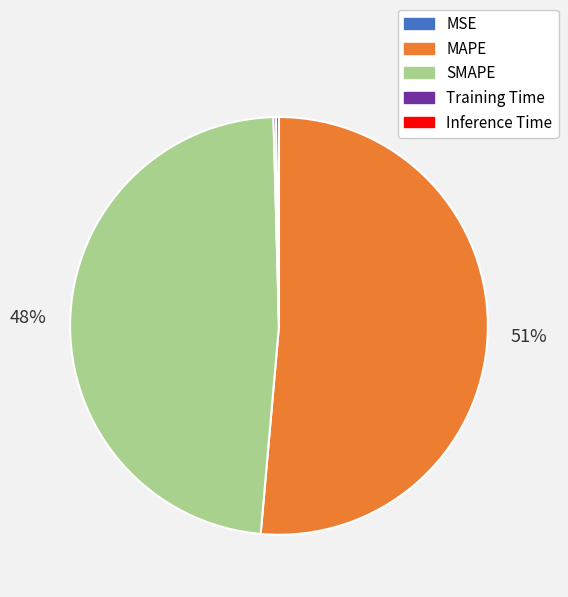

Does SMAPE account for over 50% of the chart?

No